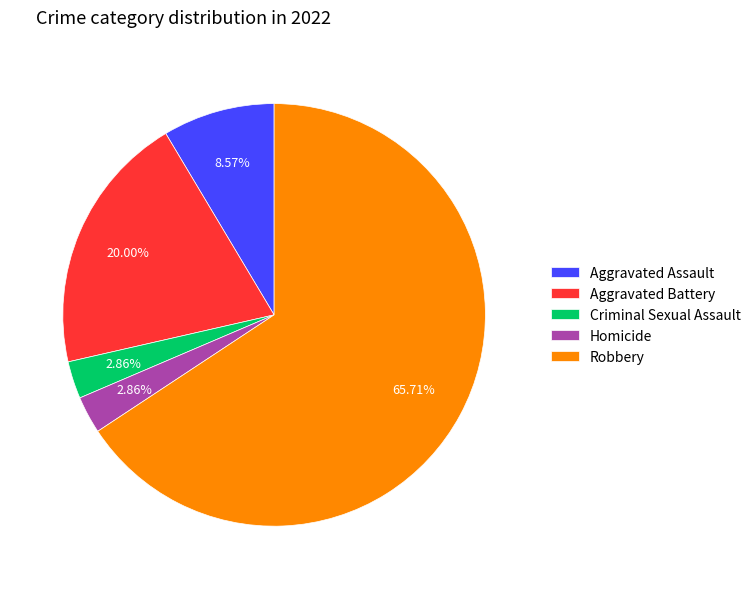

Which has a higher value, Aggravated Battery or Robbery?

Robbery